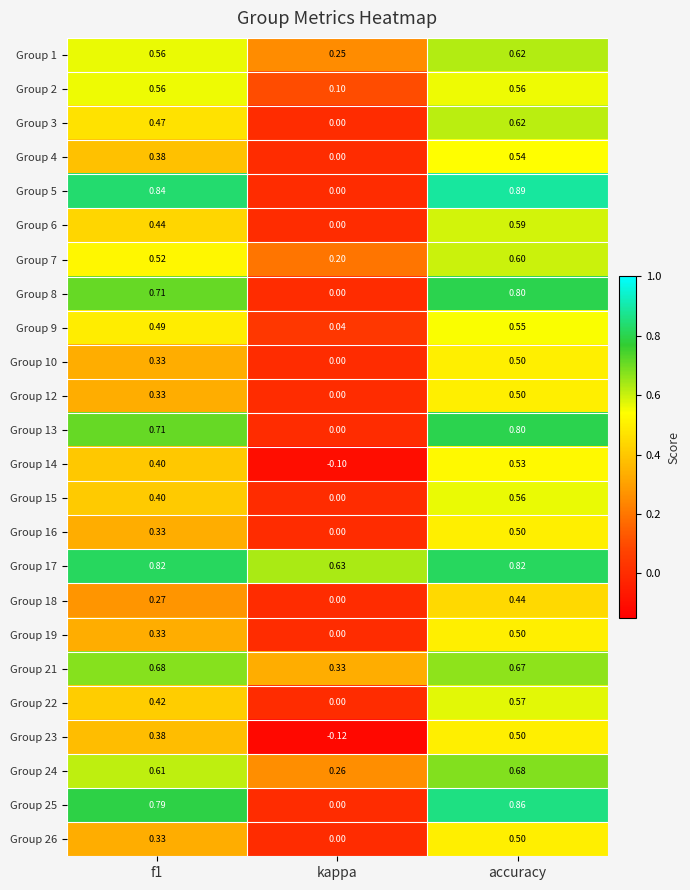

Which series changed the most between f1 and kappa?

Group 5